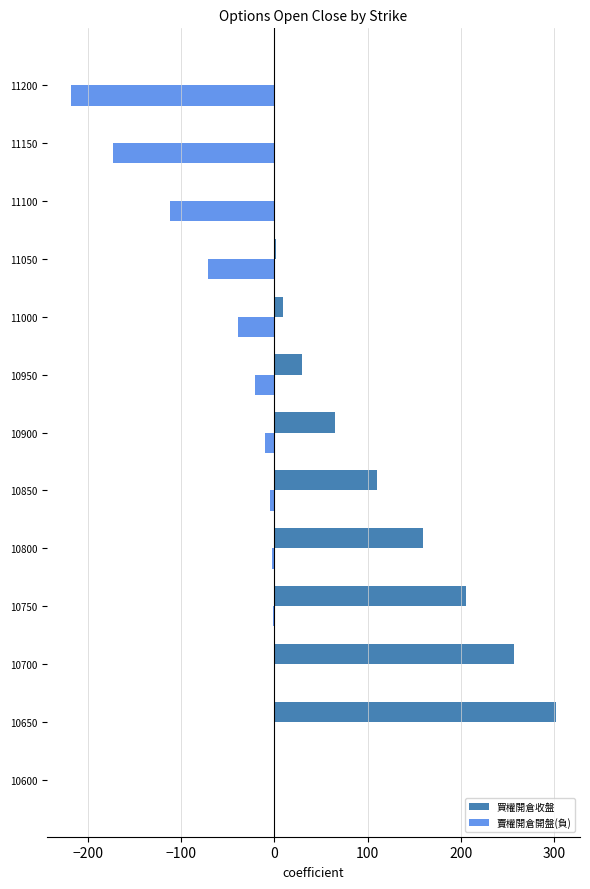

What is the maximum value shown in the chart?

302.0